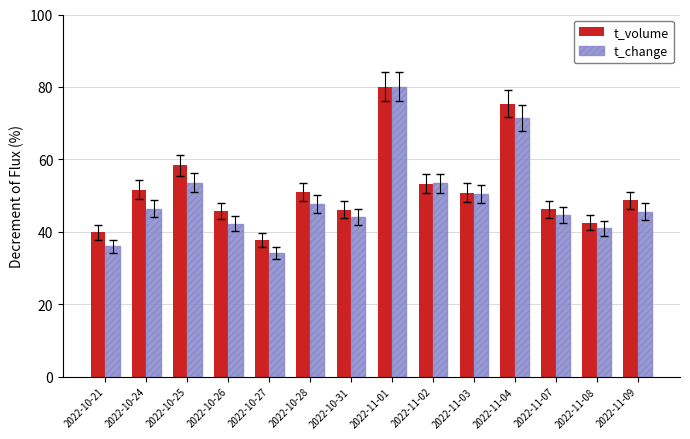

What is the label of the 14th bar from the left?

2022-11-09